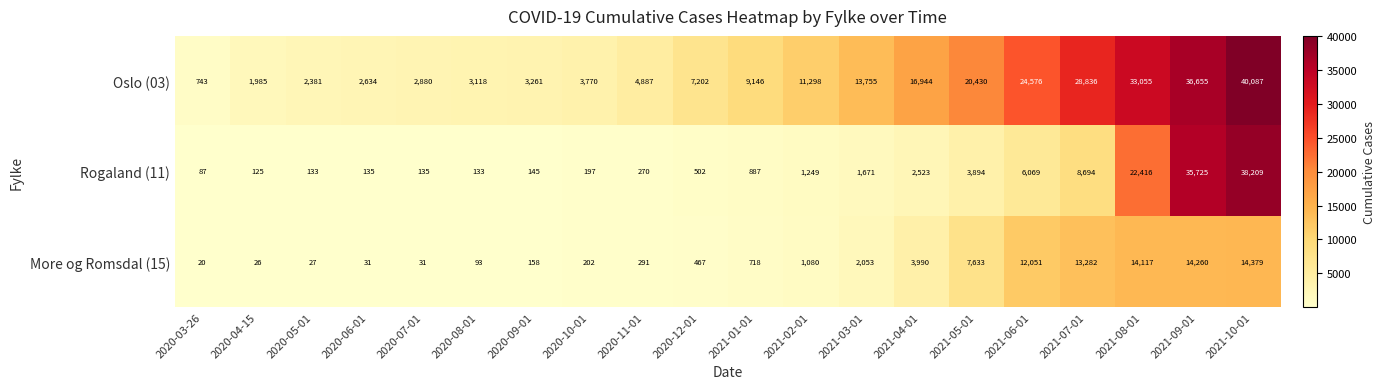

How many distinct data groups are displayed?

3